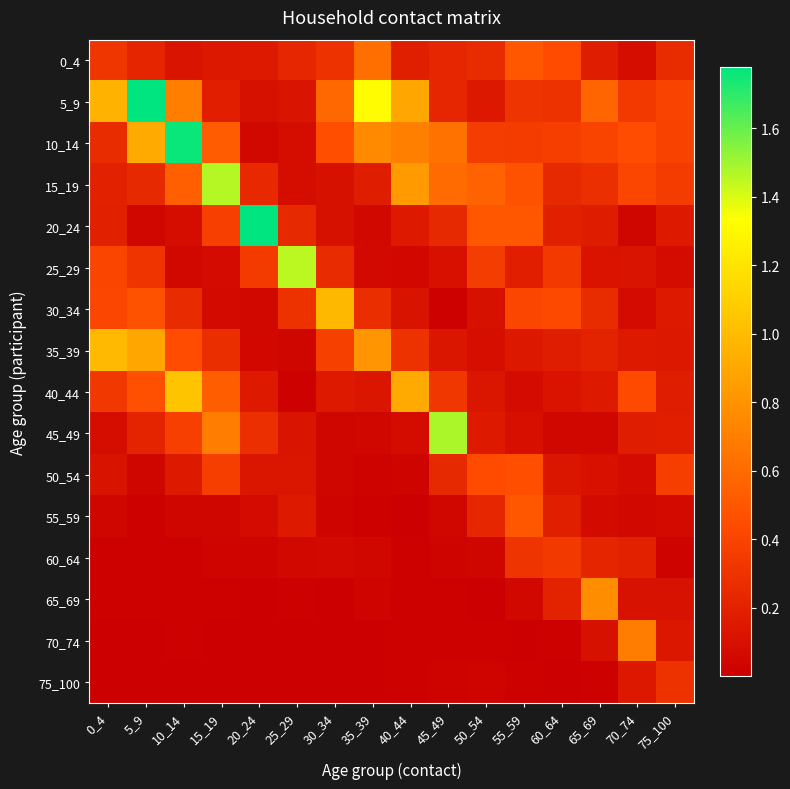

Rank the series by their maximum value, from lowest to highest.

75_100, 60_64, 50_54, 55_59, 0_4, 70_74, 65_69, 30_34, 35_39, 40_44, 25_29, 15_19, 45_49, 10_14, 5_9, 20_24